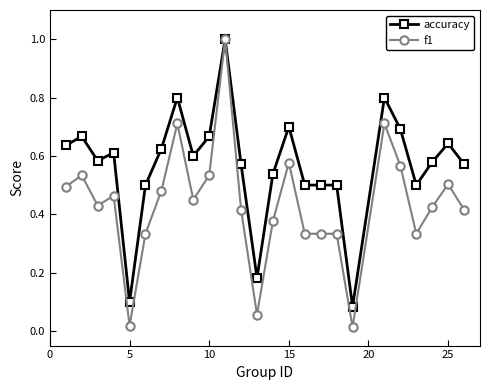

Rank the series by their average value, from highest to lowest.

accuracy, f1